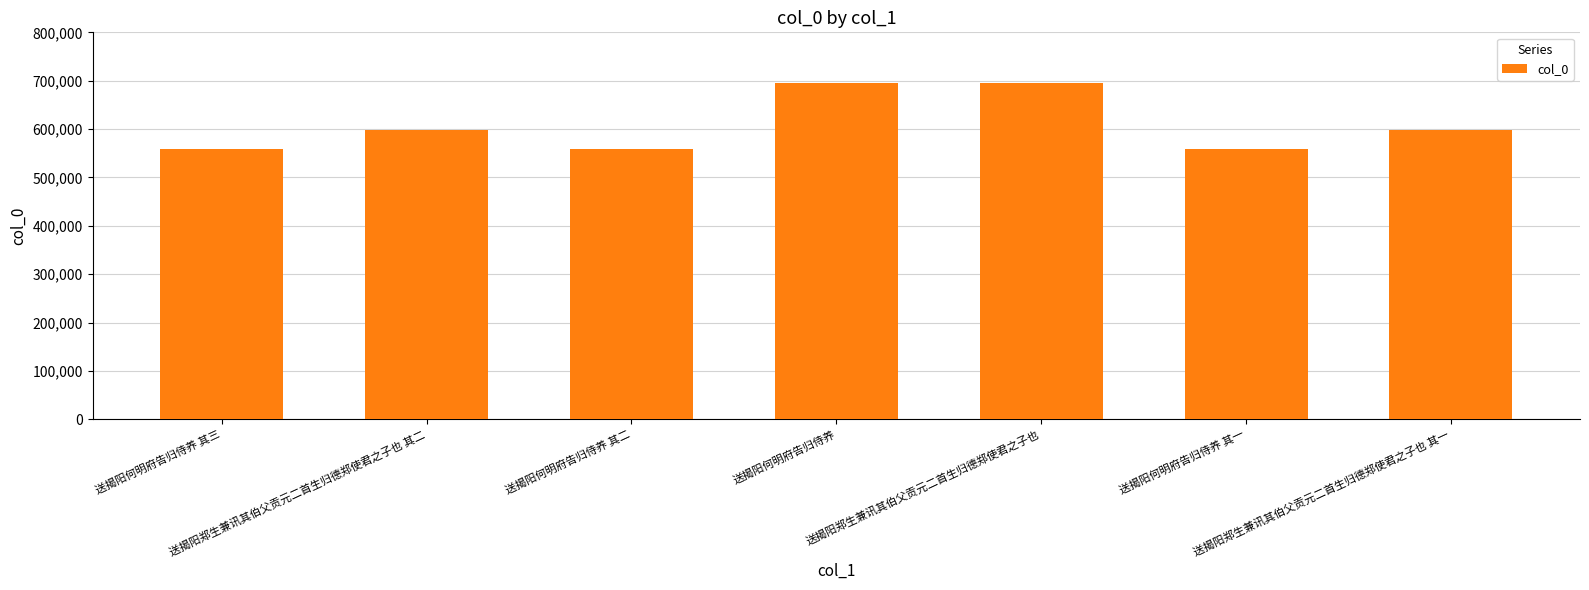

What is the value of the 7th bar from the left?

598231